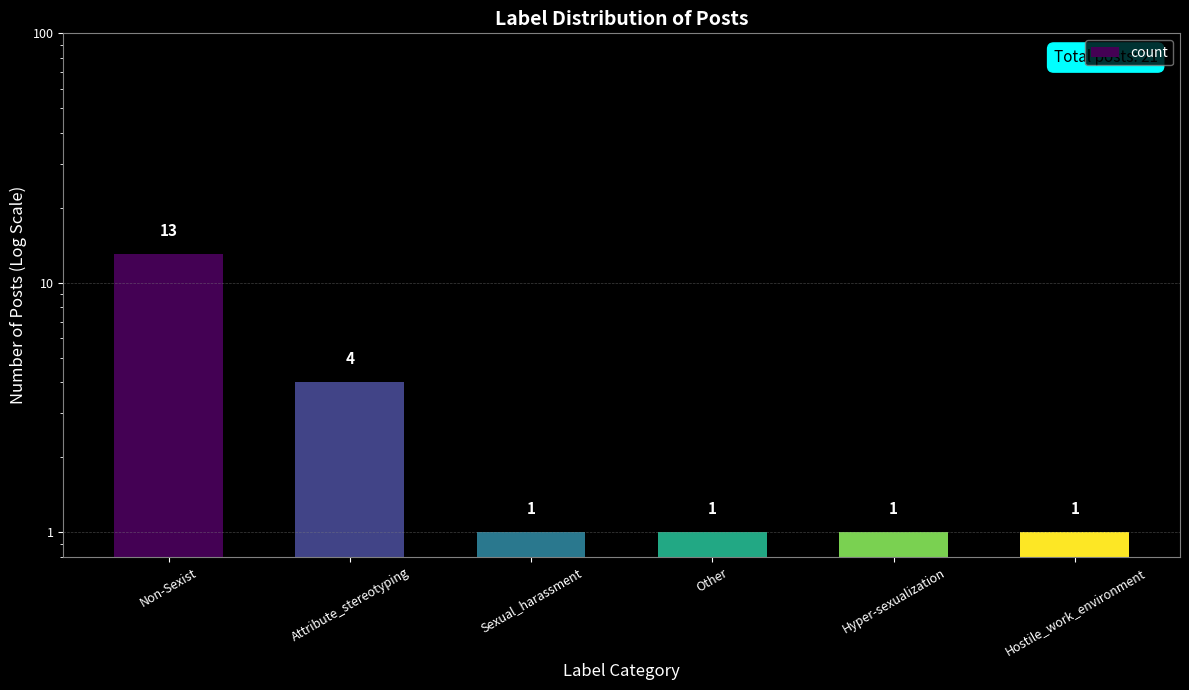

Reading right to left, transcribe all the data shown in this chart.

1	1	1	1	4	13